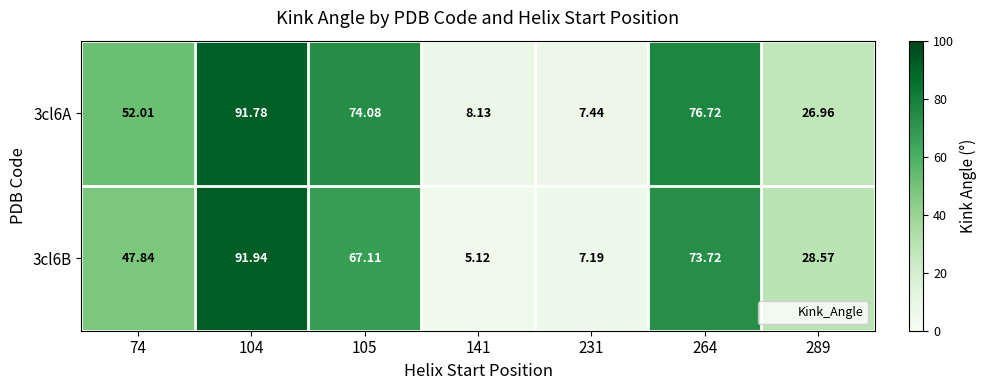

How many data points does each series have?

7